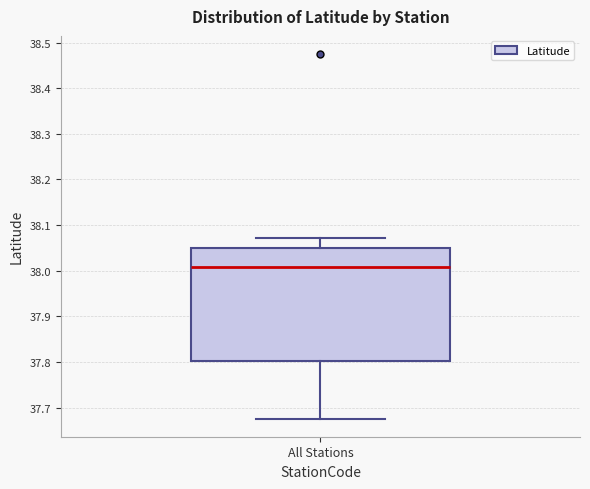

Where does the upper whisker of the box for All Stations end on the y-axis? The values are not printed on the chart, so give them approximately, as read against the axis.

38.07